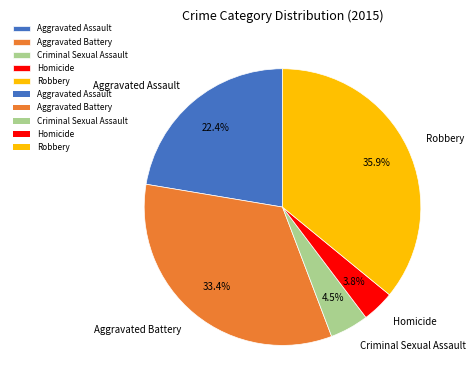

Approximately how many times larger is the value at Aggravated Assault compared to Aggravated Battery?

0.7